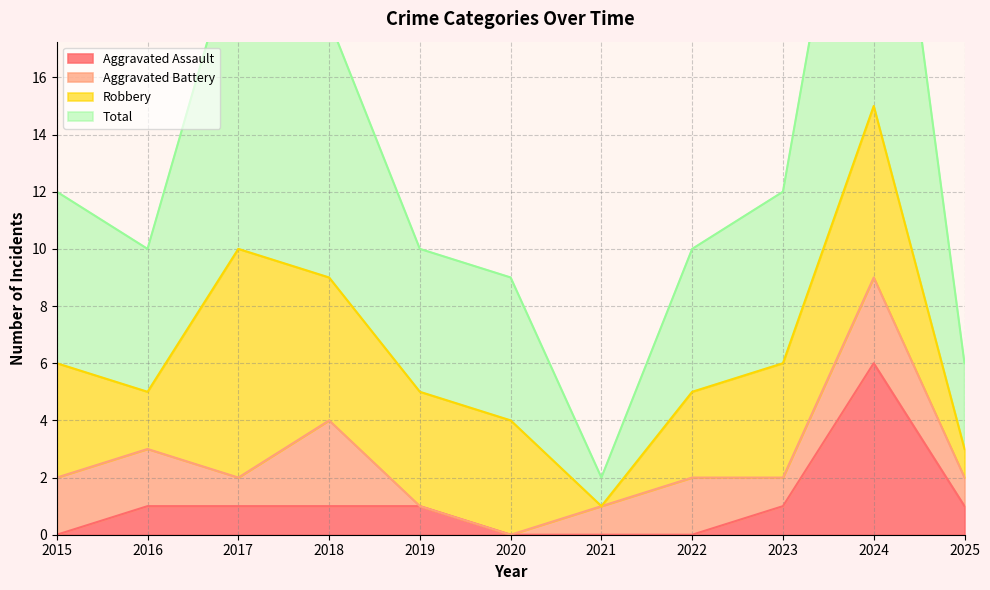

How many data points in Total are less than 10?

3